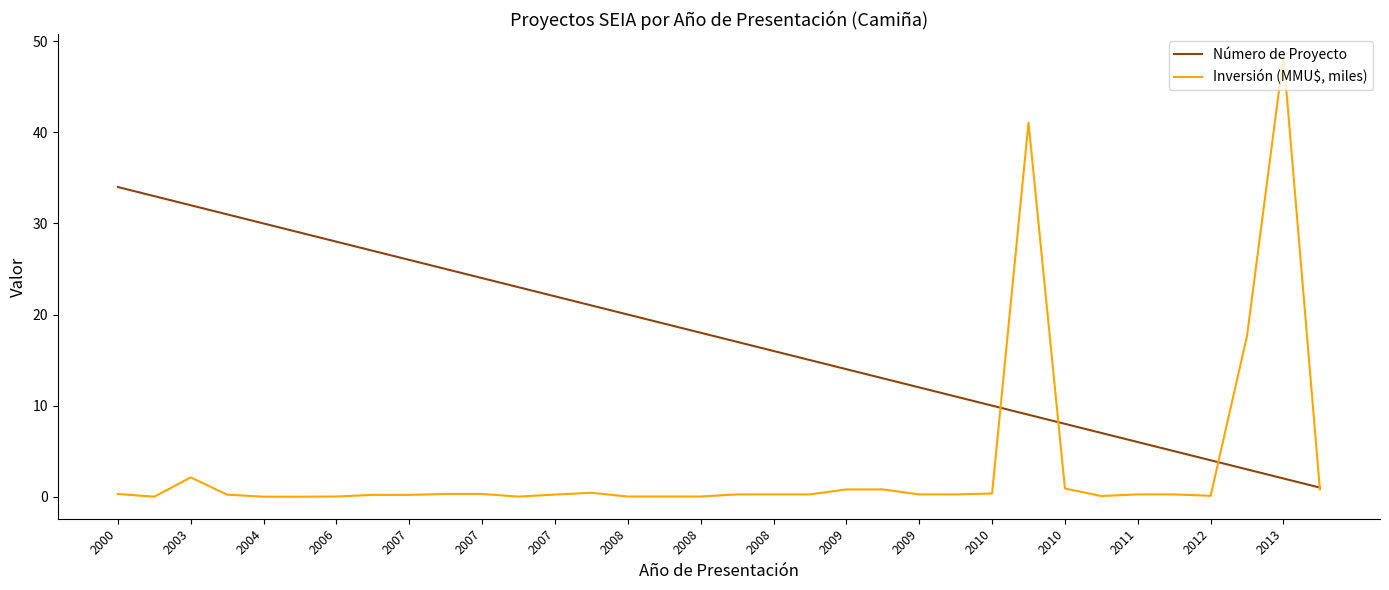

What is the greatest value displayed?

48.4